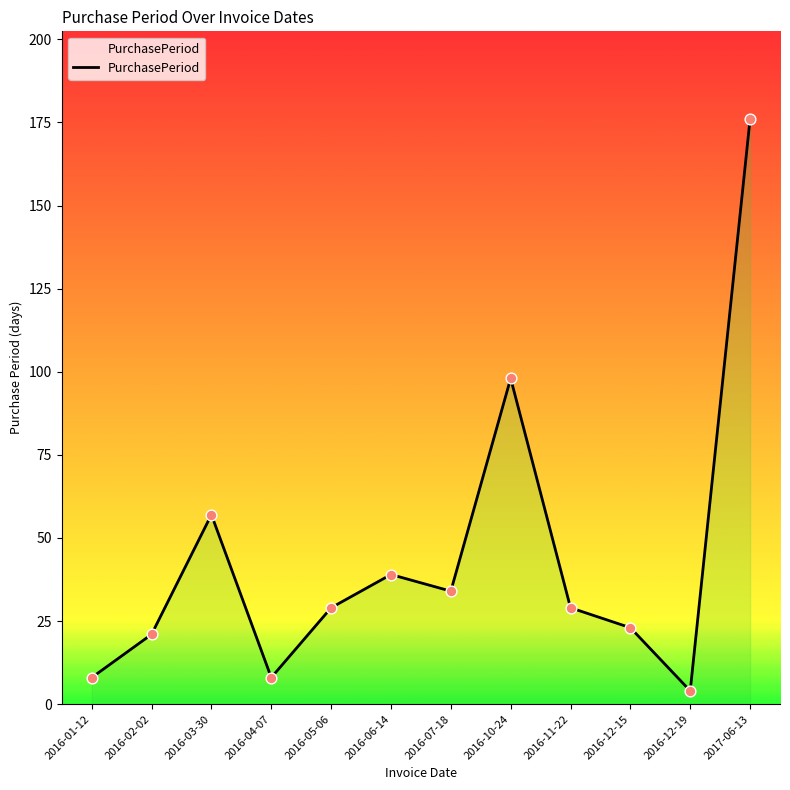

Which has a higher value, 2016-07-18 or 2016-05-06?

2016-07-18